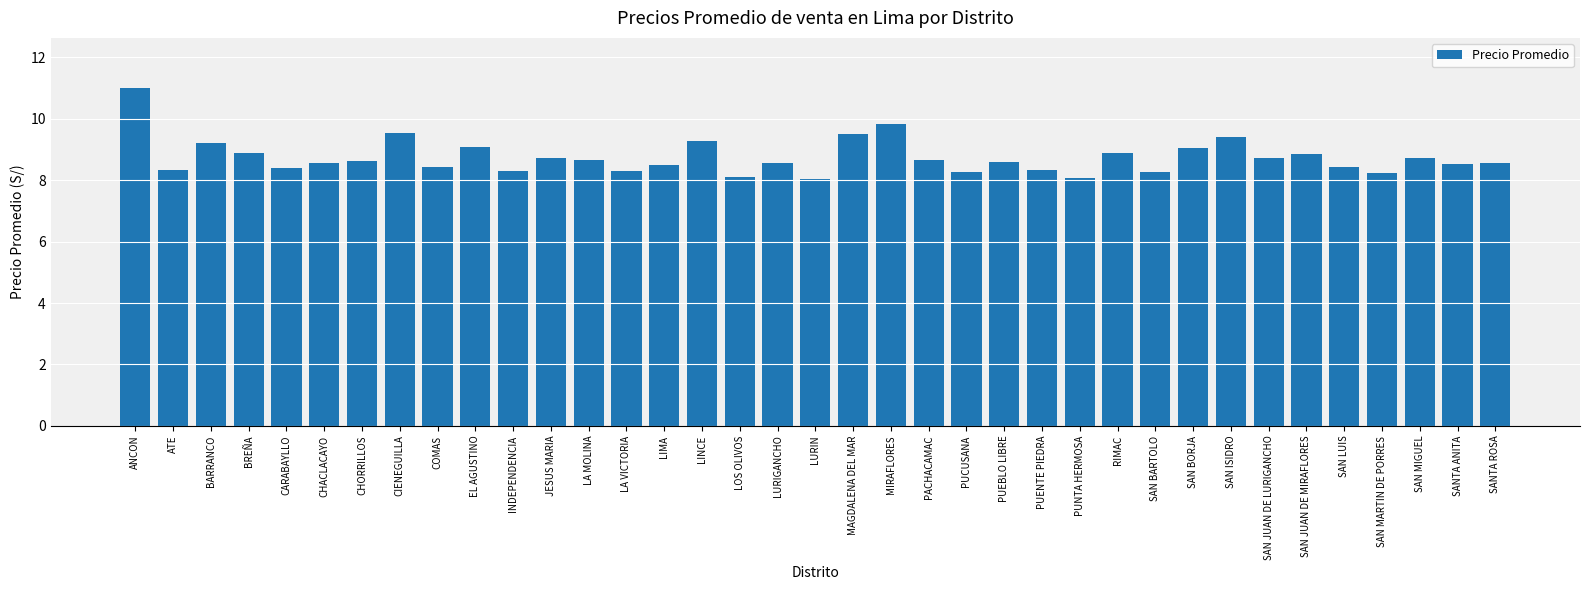

What position from the right is PUENTE PIEDRA?

13